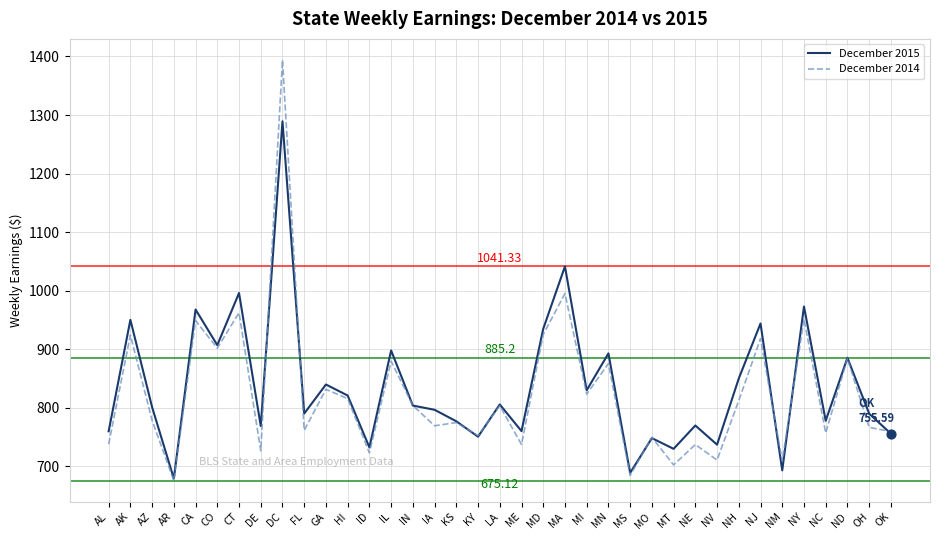

Which series has the largest range (max minus min)?

December 2014